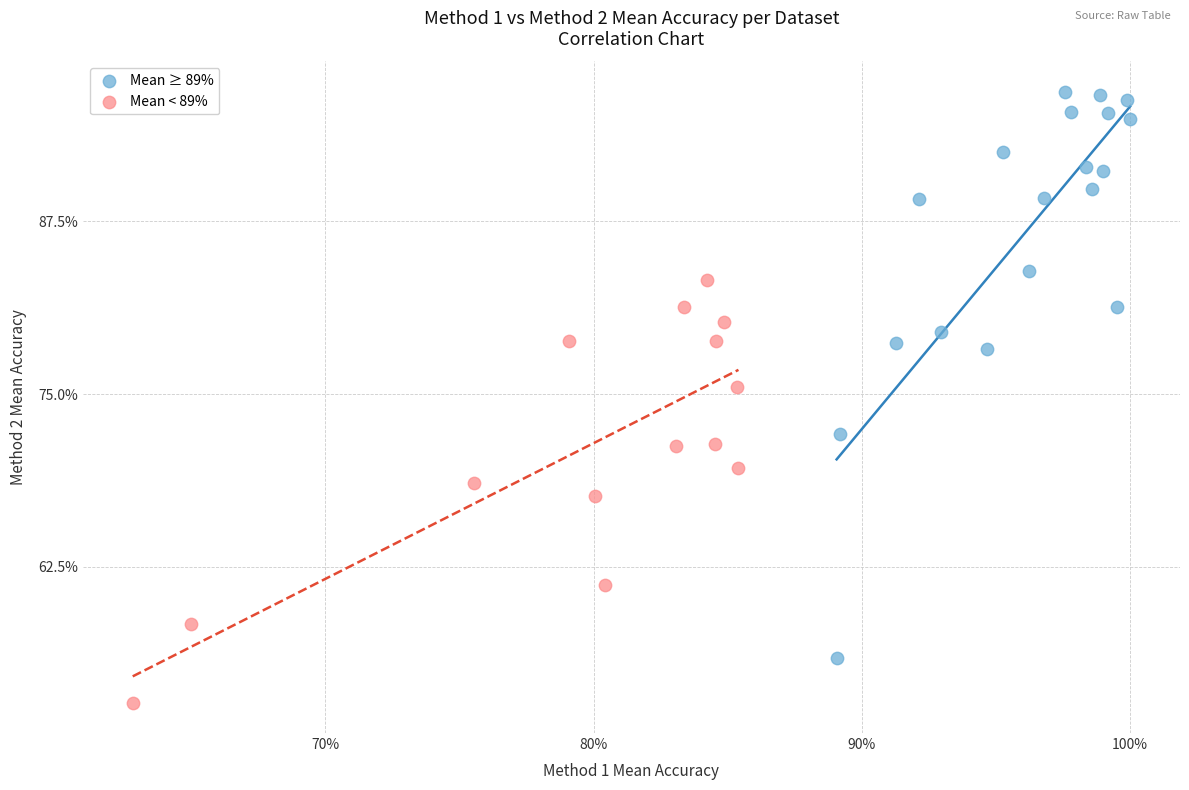

Which series has the widest spread of Y values?

Mean ≥ 89%